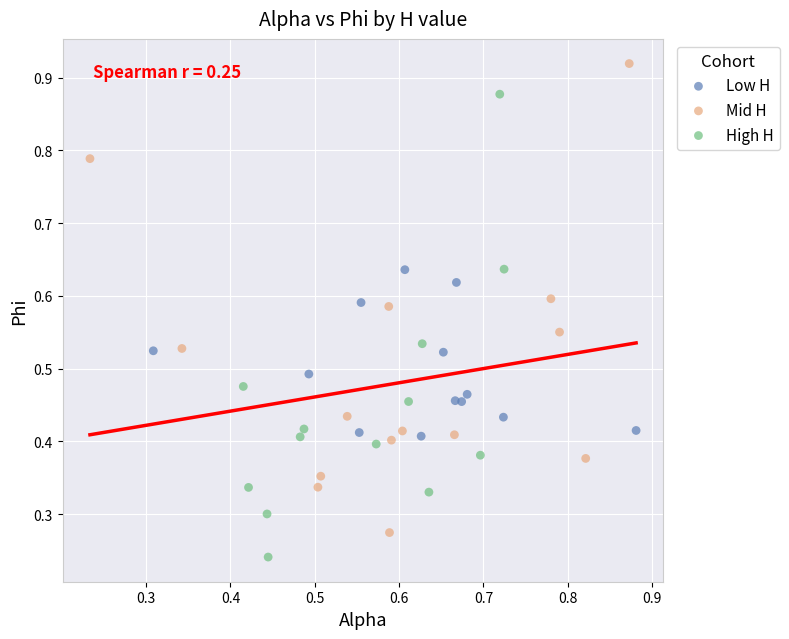

Which series reaches the minimum Y coordinate?

High H